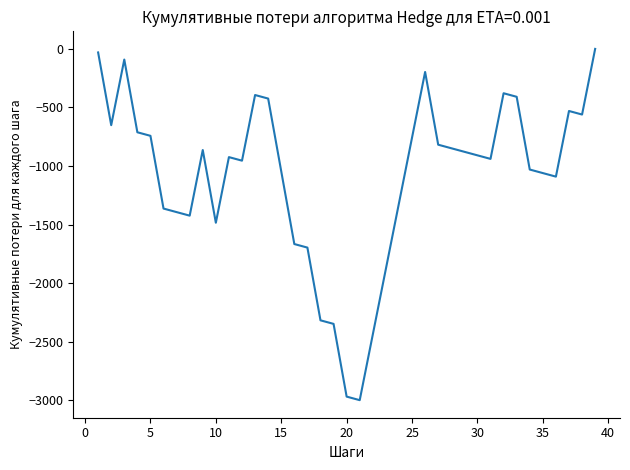

What is the sum of all values?

-42545.5